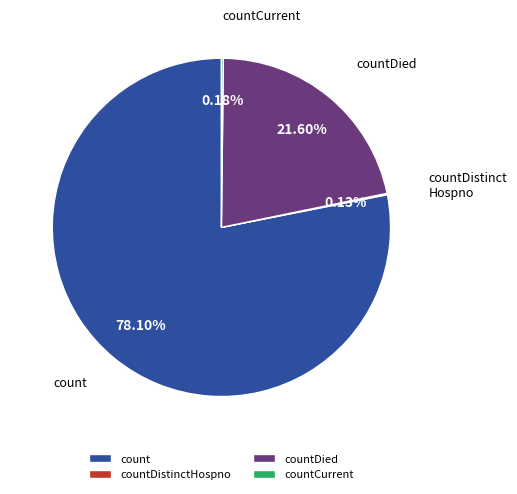

Do countDied and count together represent more than half of the pie?

Yes